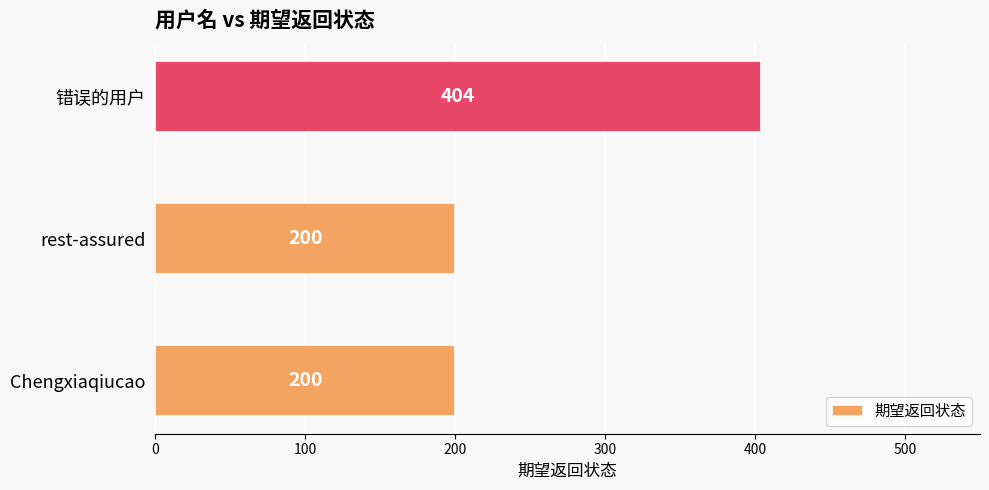

Approximately how many times larger is the value at 错误的用户 compared to rest-assured?

2.0